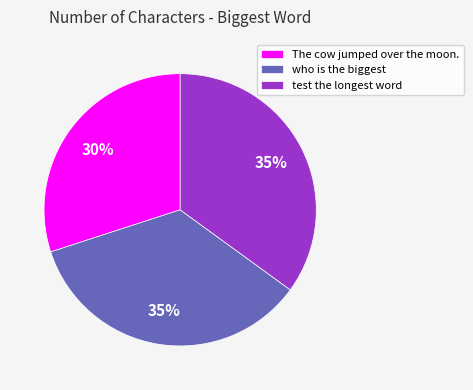

Is test the longest word the majority of the pie?

No